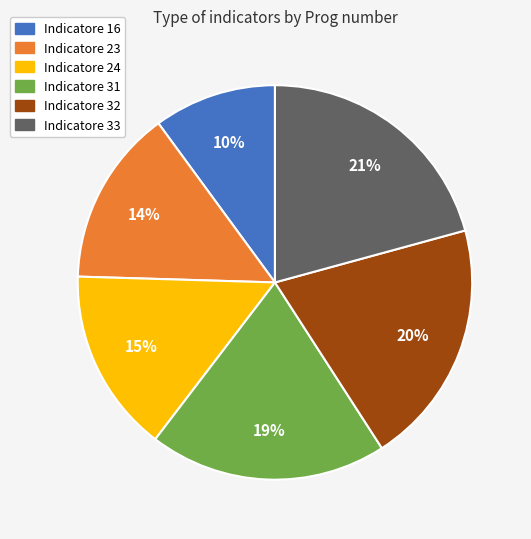

Is it true that Indicatore 24 is 9% of the pie?

False